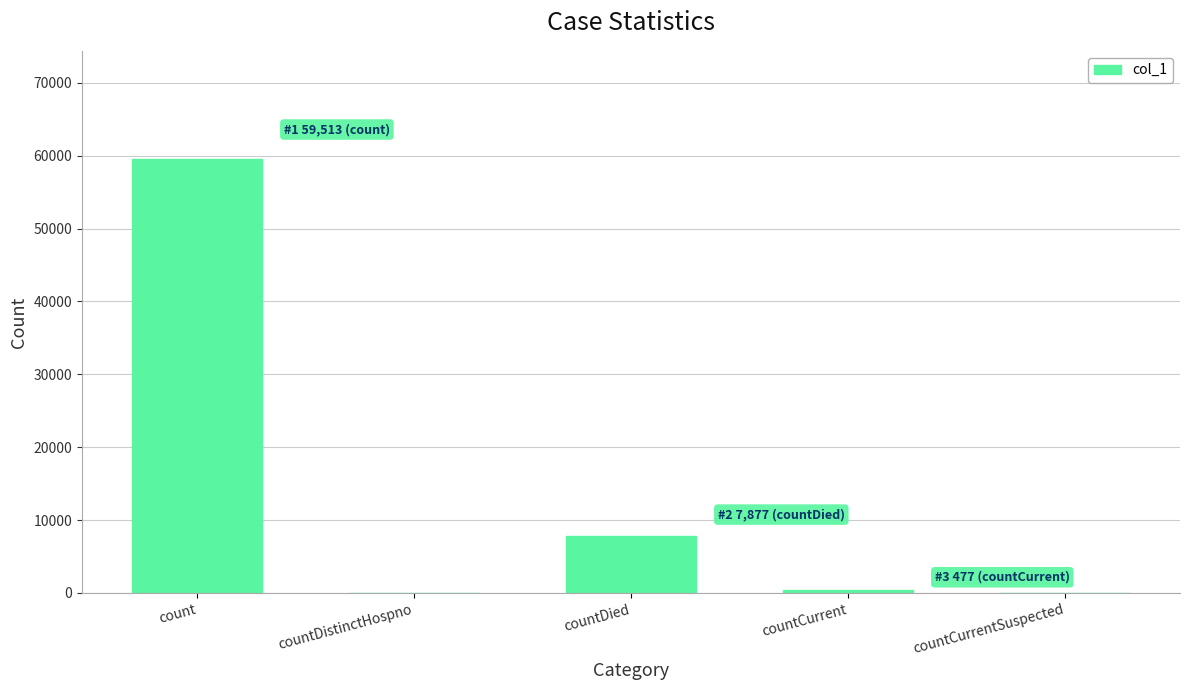

At which category does the chart reach its peak across all series?

count